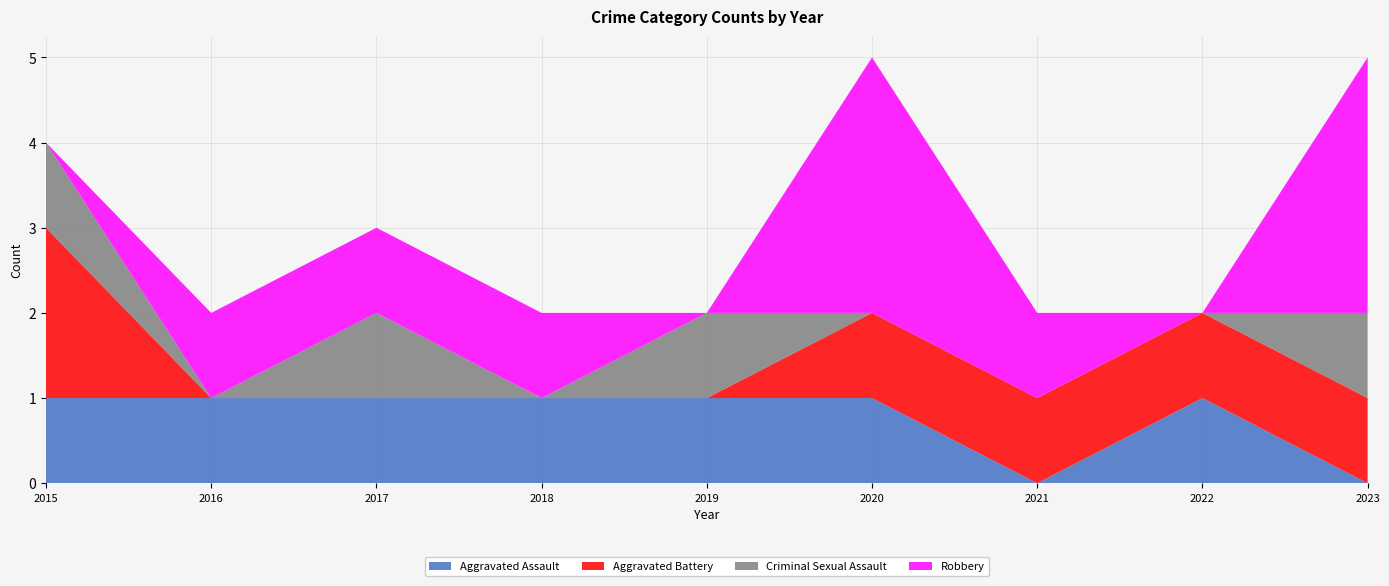

Reading left to right, what are all the values shown in this chart?

Aggravated Assault: 1	1	1	1	1	1	0	1	0
Aggravated Battery: 2	0	0	0	0	1	1	1	1
Criminal Sexual Assault: 1	0	1	0	1	0	0	0	1
Robbery: 0	1	1	1	0	3	1	0	3